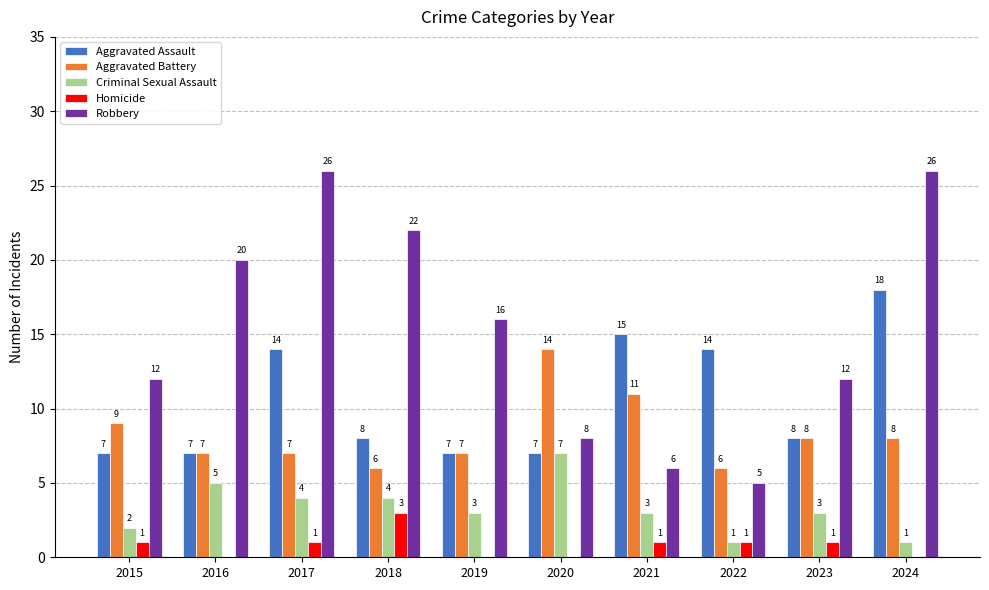

The value of Aggravated Assault at 2022 is 22. True or false?

False